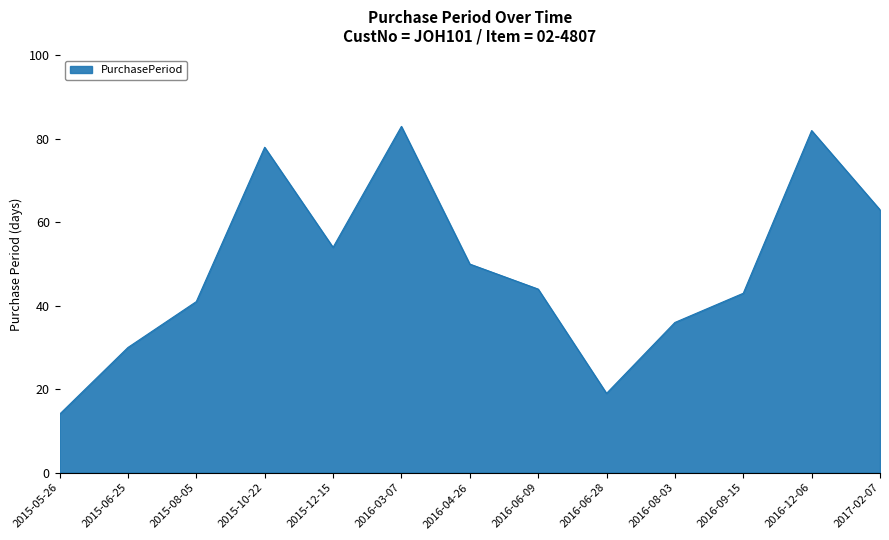

What is the sum of all values?

637